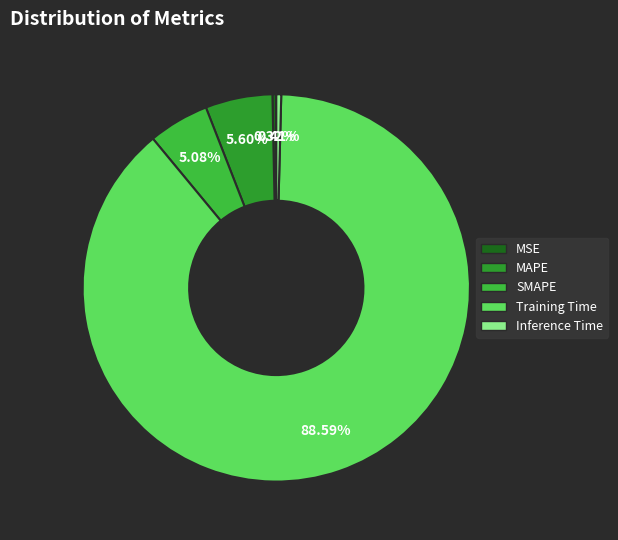

How many segments does this pie chart have?

5